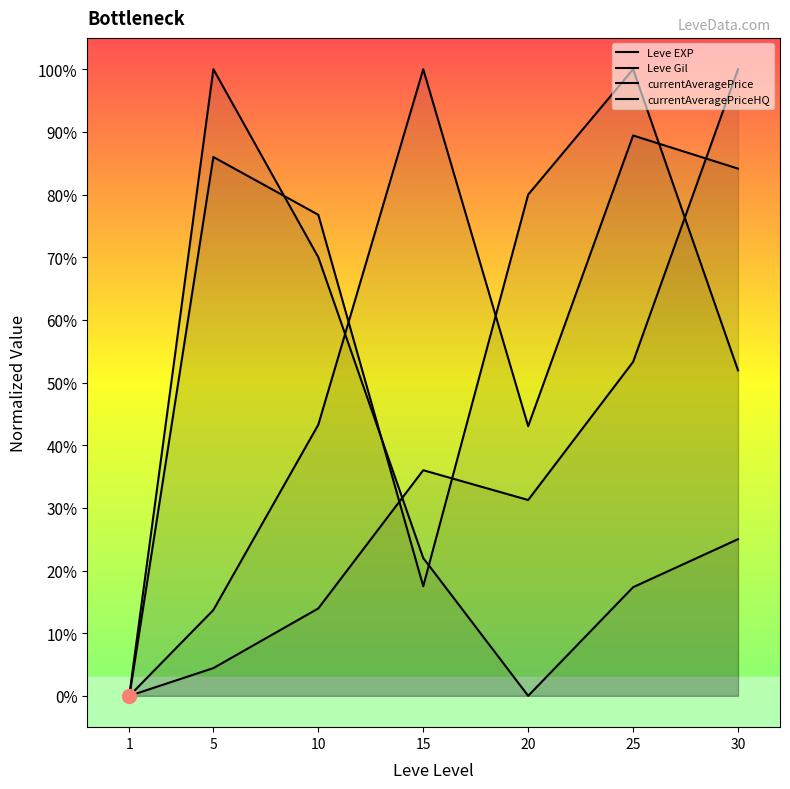

After their last crossing, which series has the higher values: currentAveragePriceHQ or currentAveragePrice?

currentAveragePrice